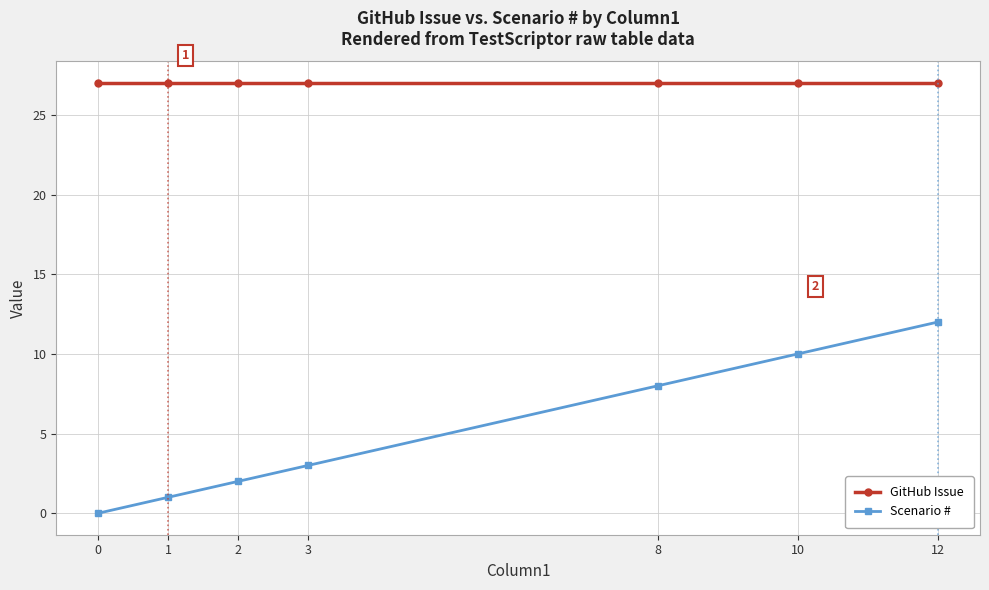

What are all the series names shown in the legend?

GitHub Issue, Scenario #